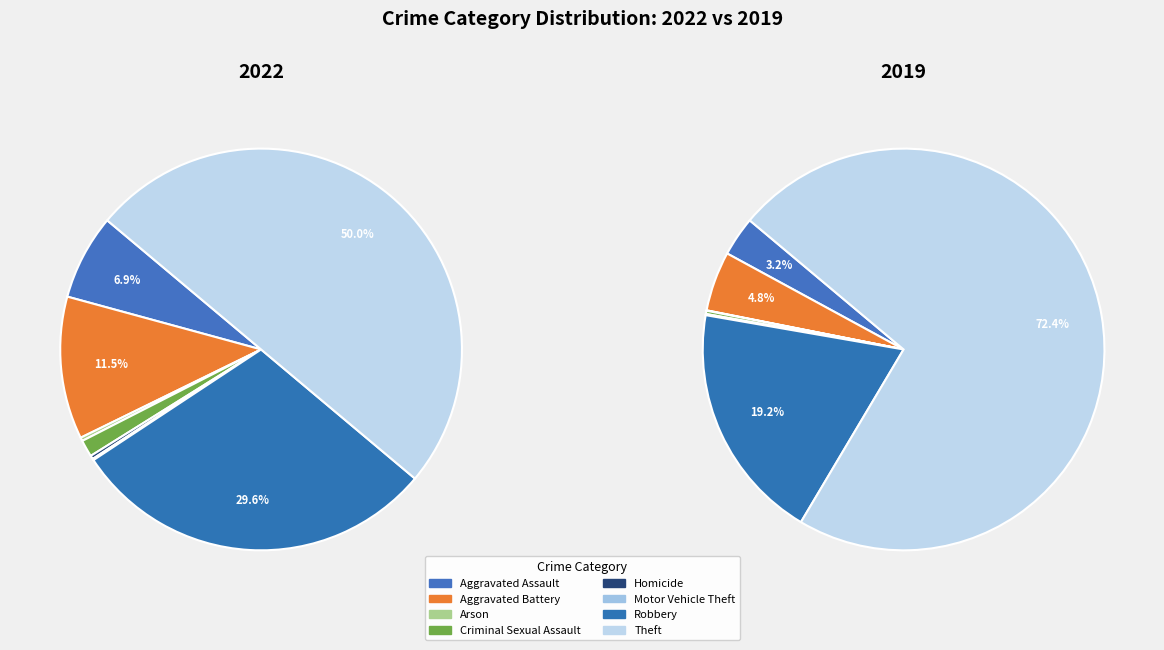

How many slices are in this pie chart?

8